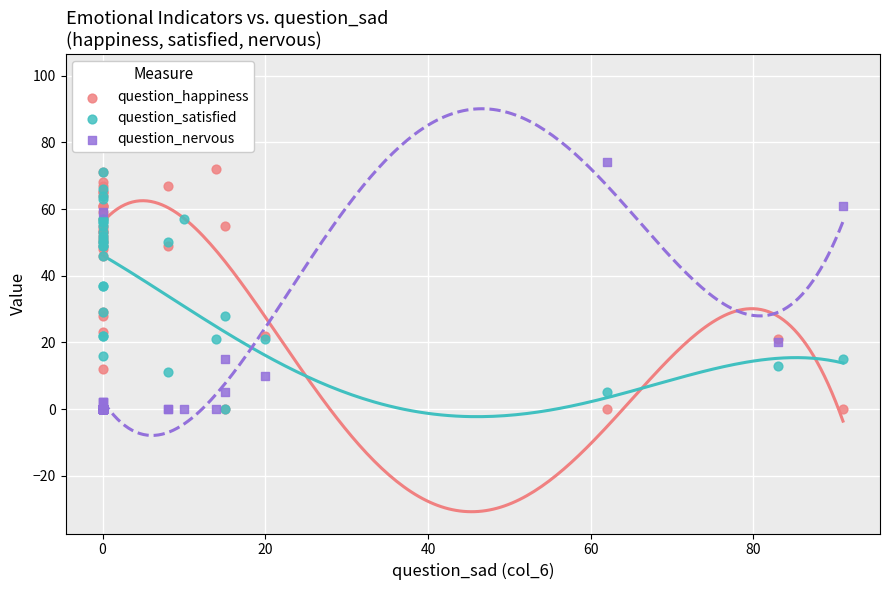

Is the value of question_nervous at 0 greater than the value of question_happiness at 0?

No